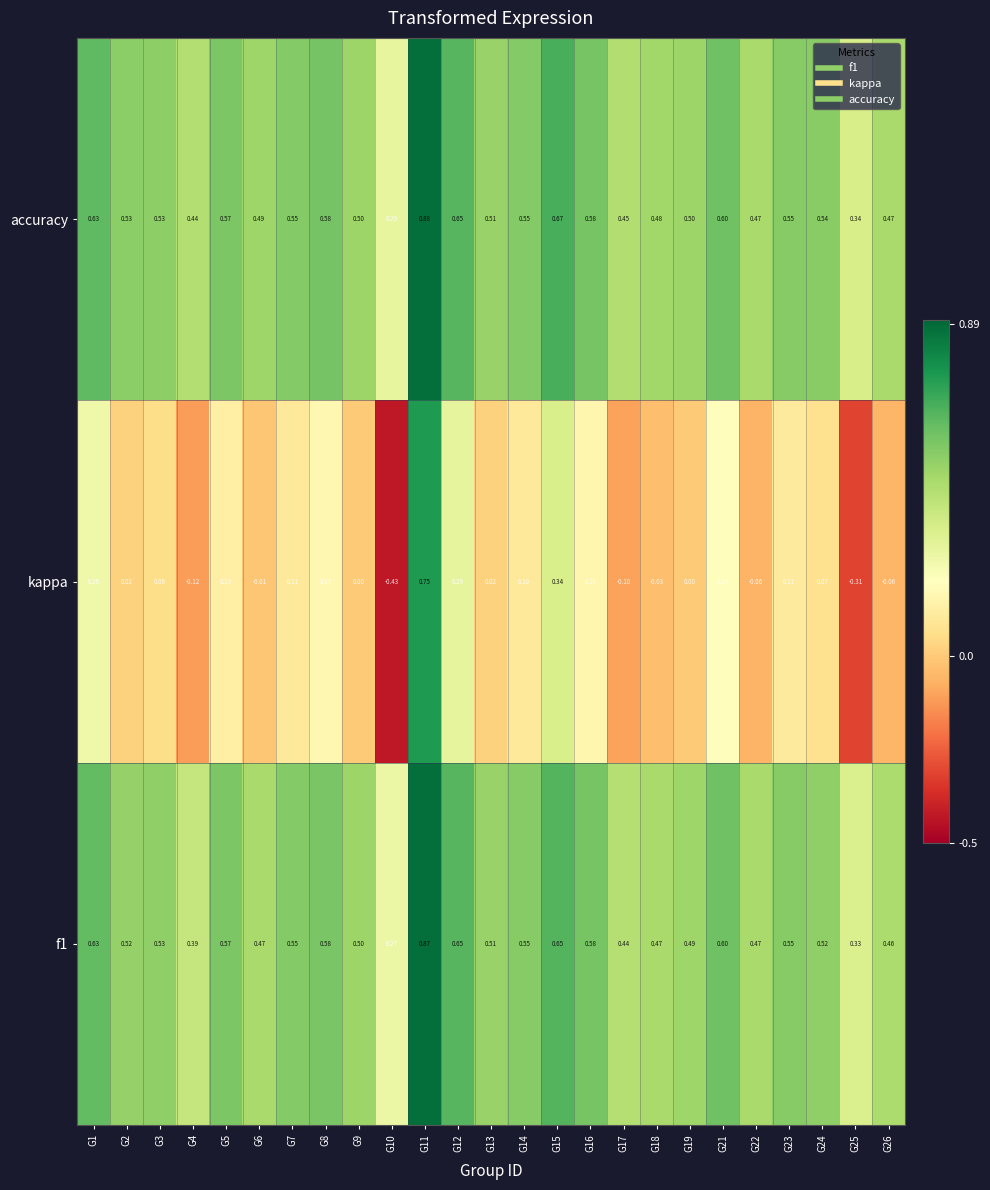

Which series has the widest spread of values?

kappa